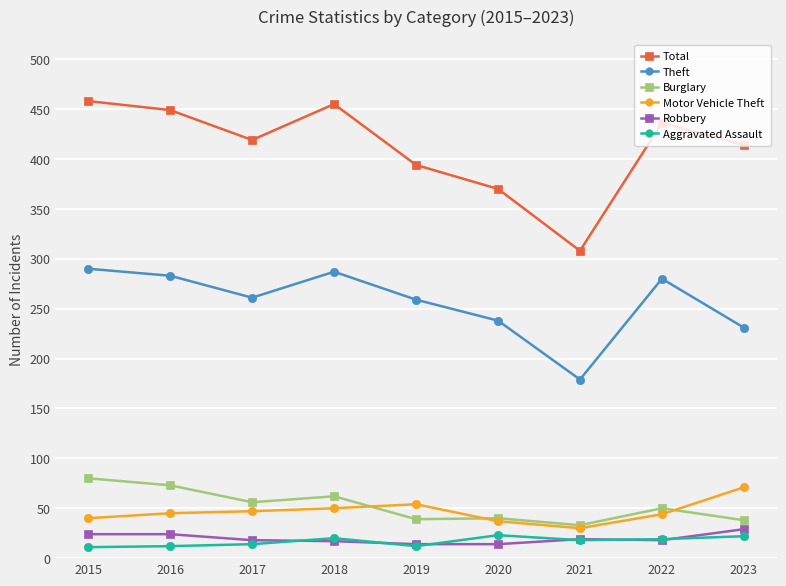

Which series has the widest spread of values?

Total